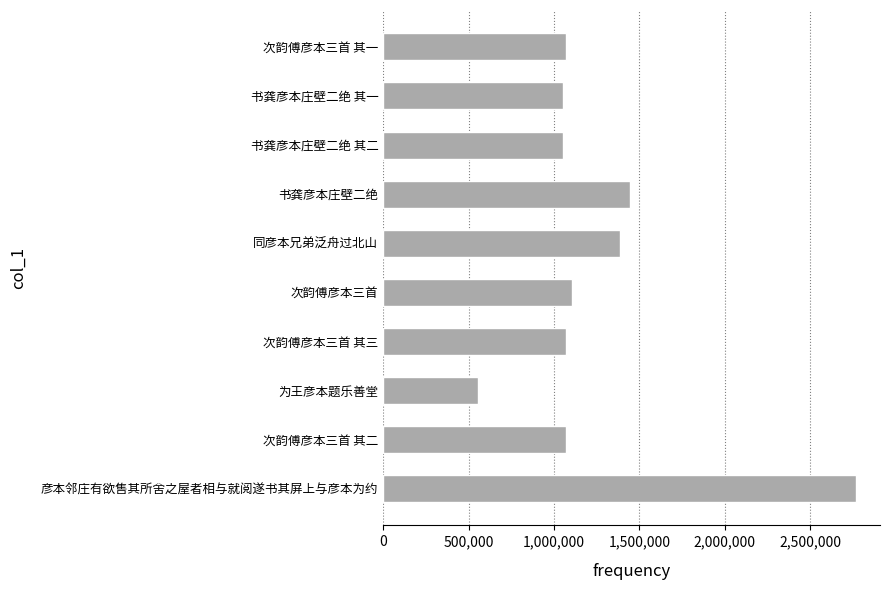

Approximately how many times larger is the value at 书龚彦本庄壁二绝 compared to 书龚彦本庄壁二绝 其二?

1.4